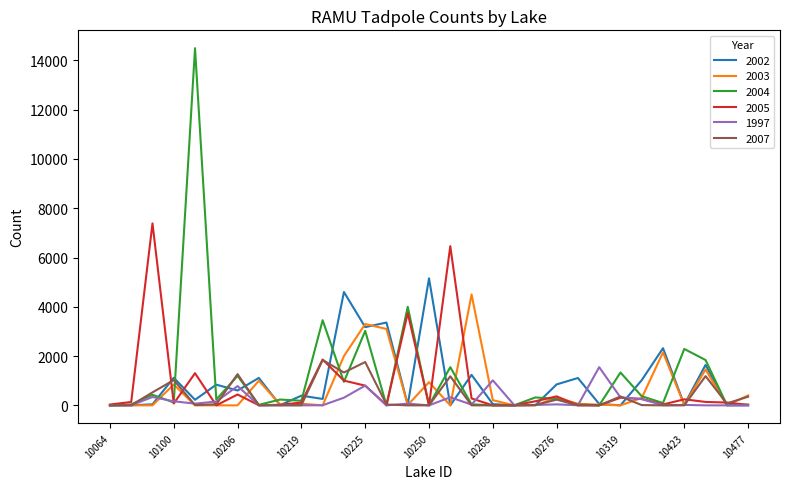

Which series has the largest range (max minus min)?

2004